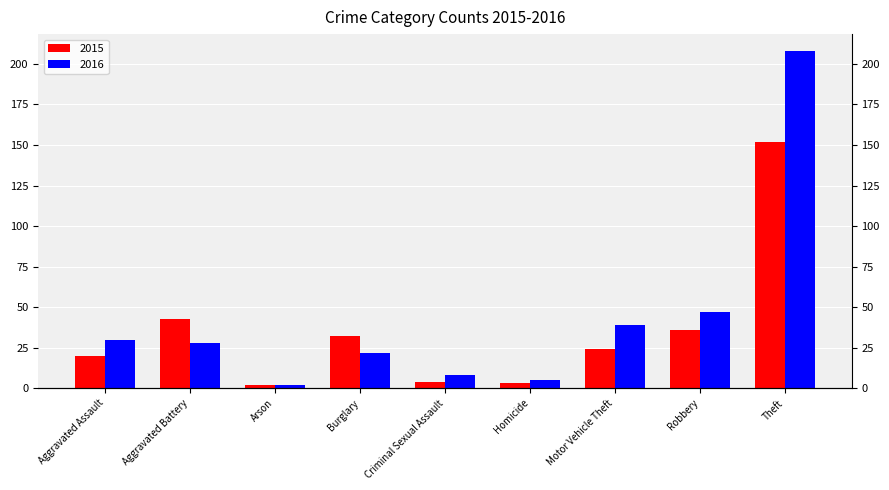

At which label does 2016 reach its minimum?

Arson